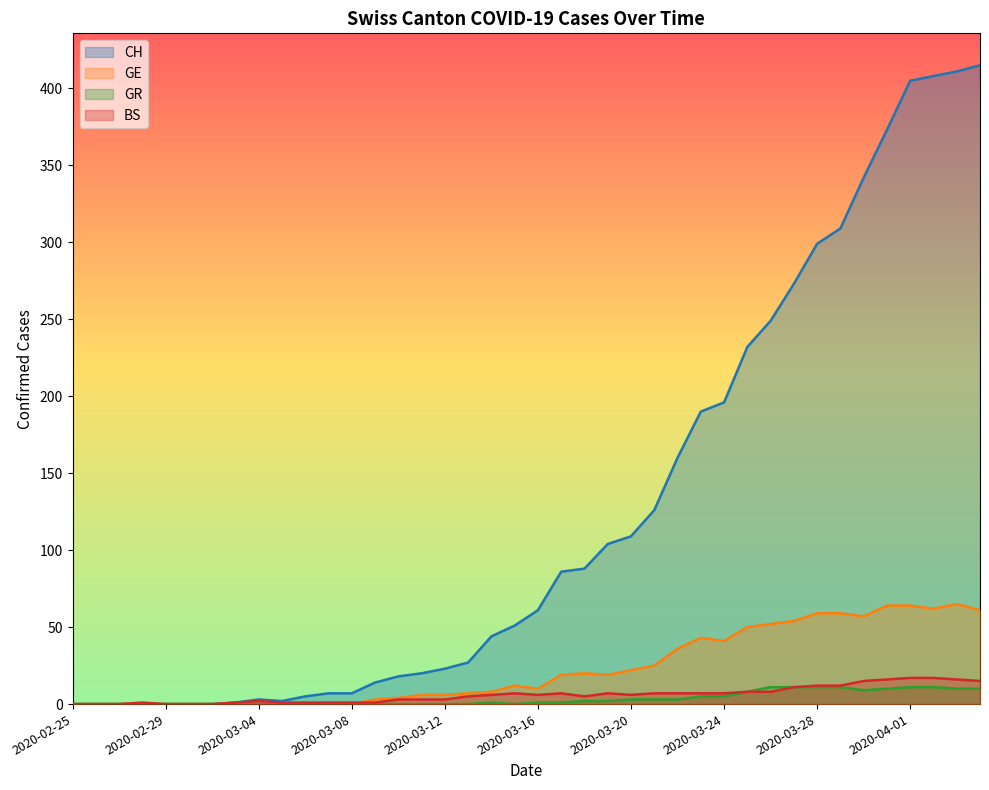

Is the value of CH at 2020-03-28 greater than the value of GR at 2020-04-01?

Yes